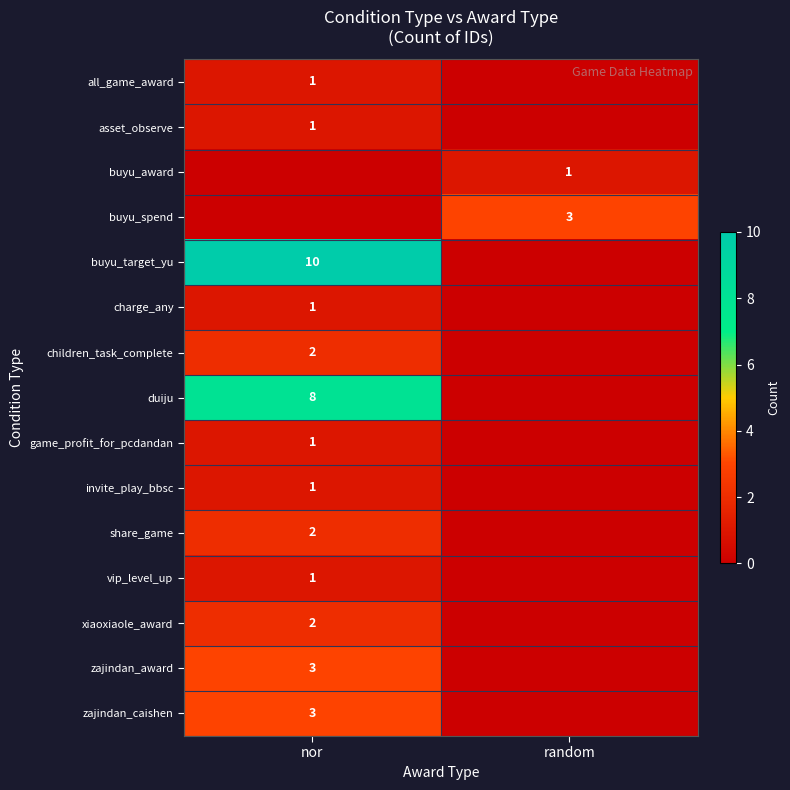

True or false: invite_play_bbsc has a value of 1 at nor.

True